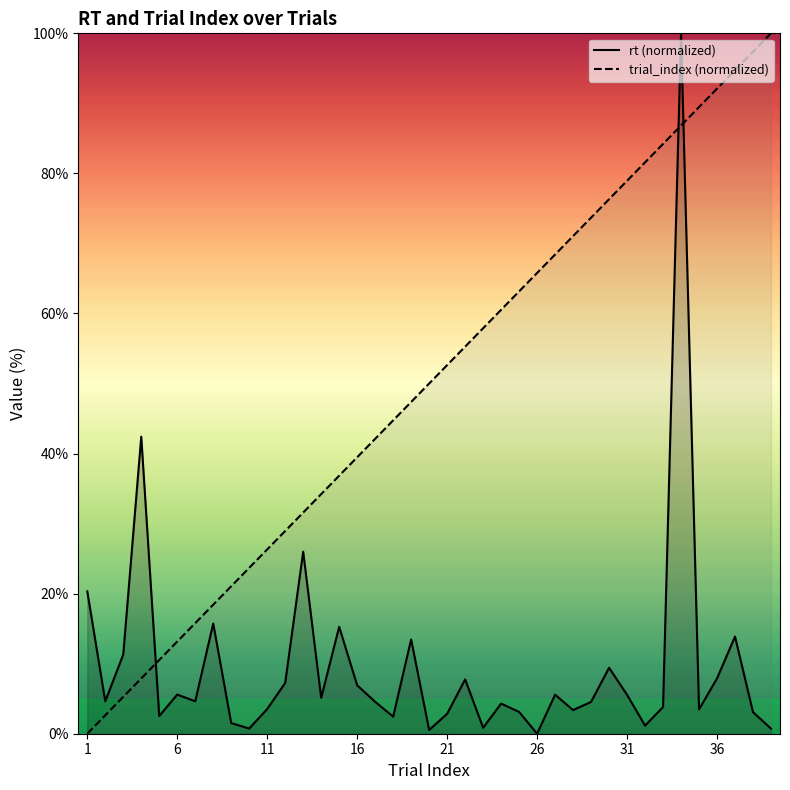

Rank the series by their maximum value, from highest to lowest.

rt (normalized), trial_index (normalized)